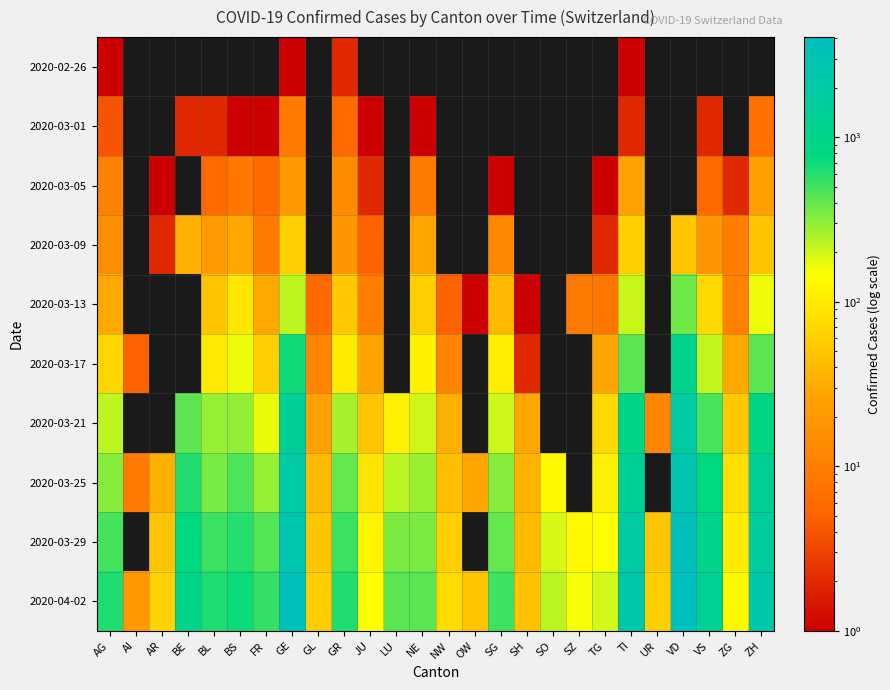

The 2020-03-21 series shows 33.0 at NW. True or false?

True